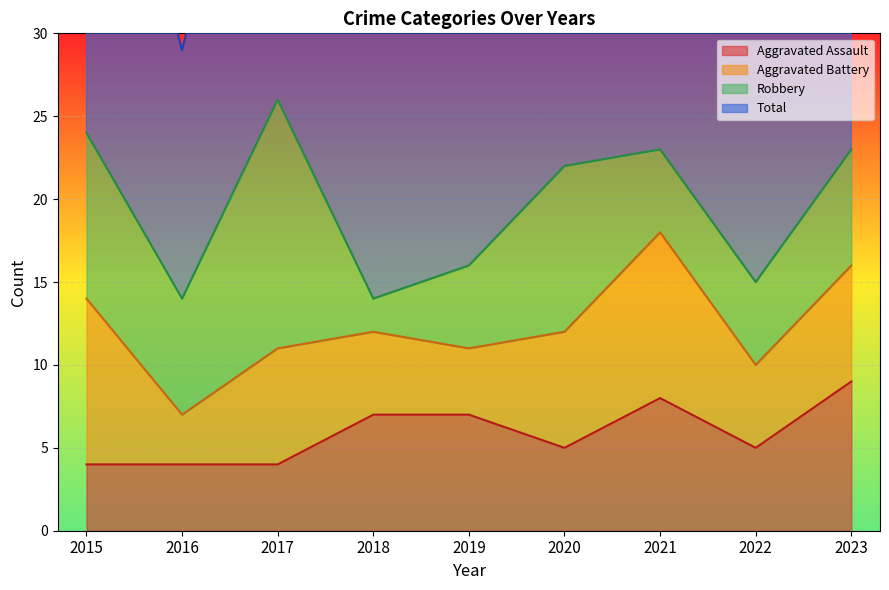

The value of Total at 2019 is 60. True or false?

False